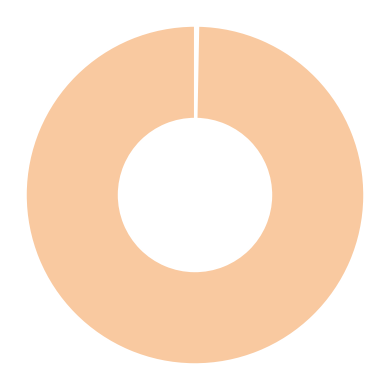

To the nearest percent, what is the difference between the largest and smallest slice percentages?

79%